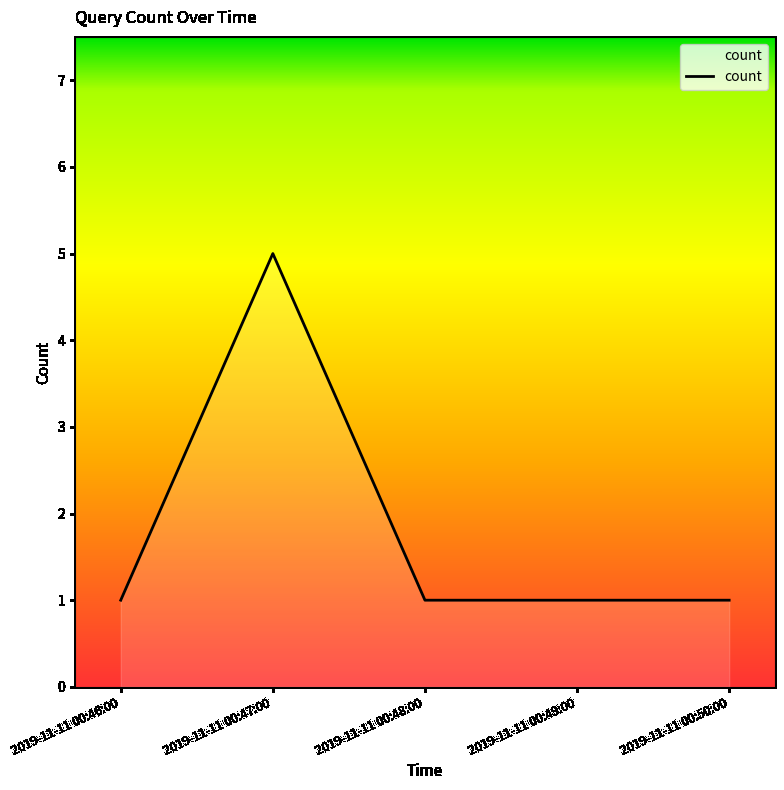

How many series are shown in this chart?

1